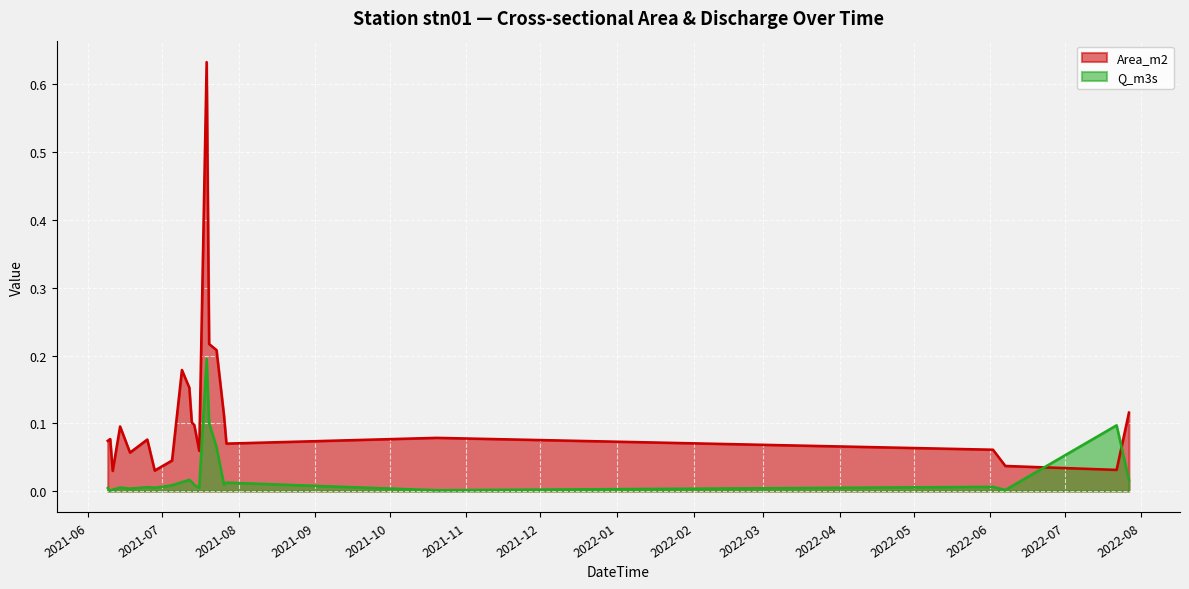

Which series changed the most between 2021-07-19 and 2022-07-27?

Area_m2